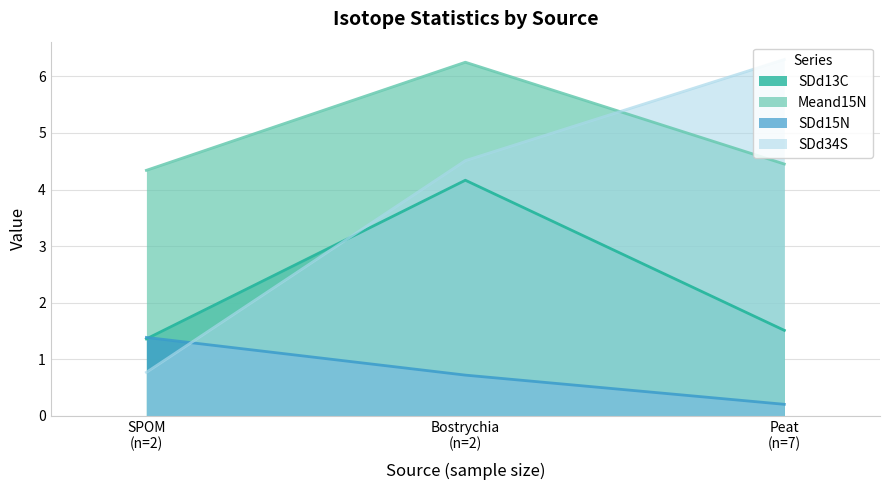

What is the highest value of the SDd34S series?

6.3